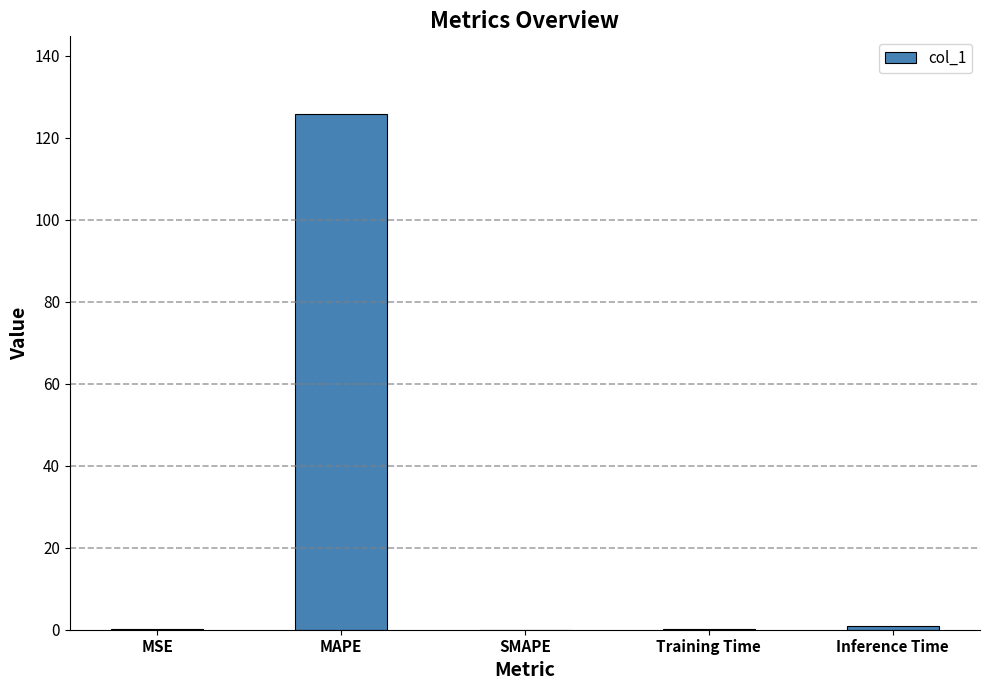

True or false: the data shows 59.7 at SMAPE.

False